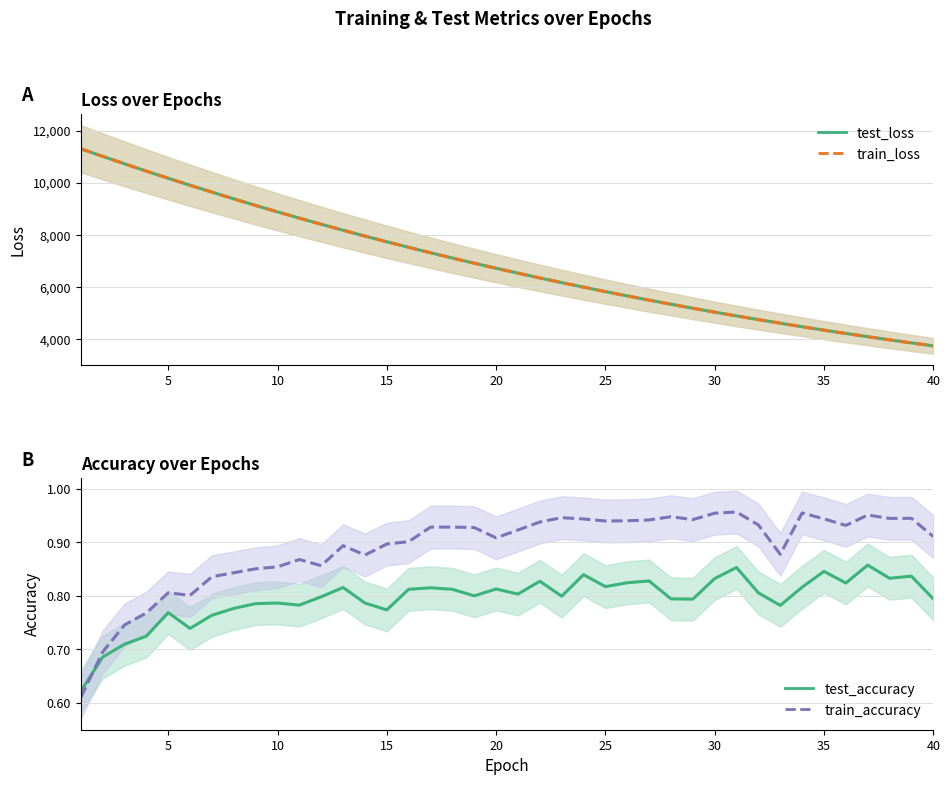

True or false: test_loss and train_accuracy cross at least once.

False